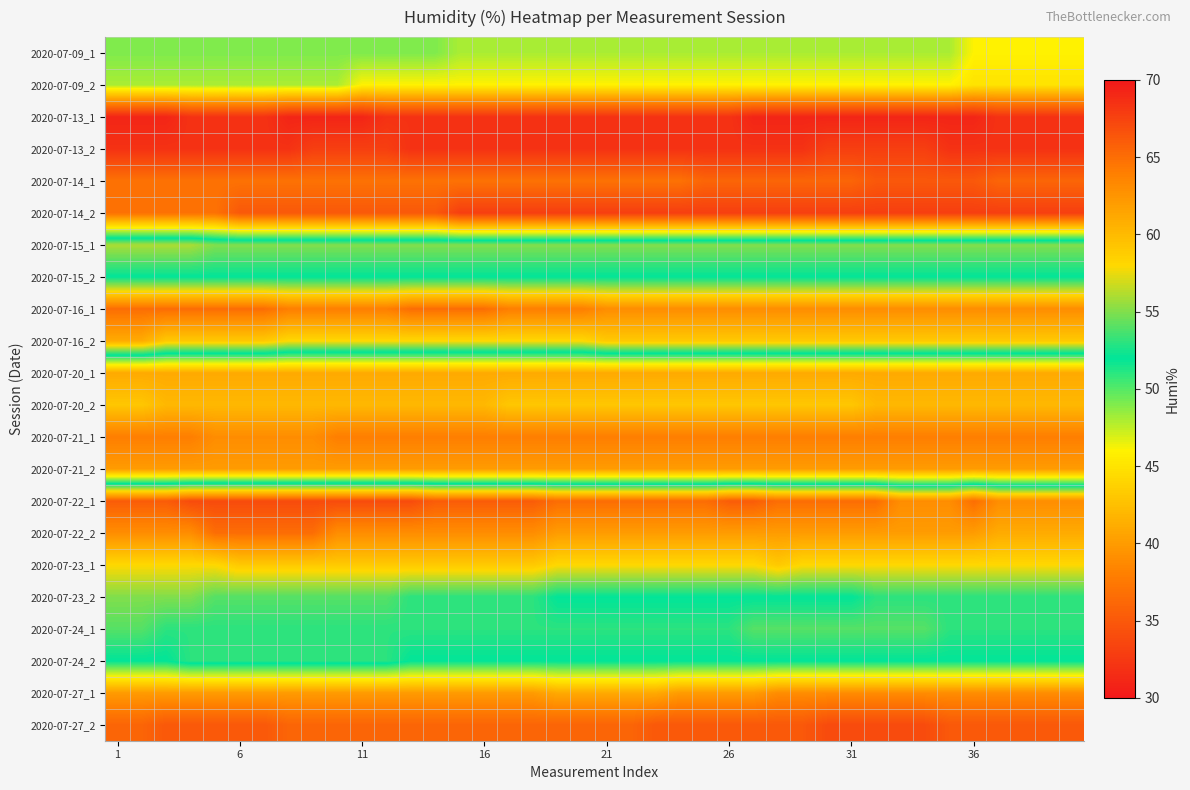

Rank the series by their maximum value, from highest to lowest.

2020-07-22_1, 2020-07-16_1, 2020-07-22_2, 2020-07-16_2, 2020-07-23_1, 2020-07-15_1, 2020-07-23_2, 2020-07-24_1, 2020-07-24_2, 2020-07-15_2, 2020-07-09_1, 2020-07-09_2, 2020-07-20_2, 2020-07-20_1, 2020-07-27_1, 2020-07-21_2, 2020-07-21_1, 2020-07-14_1, 2020-07-14_2, 2020-07-27_2, 2020-07-13_2, 2020-07-13_1